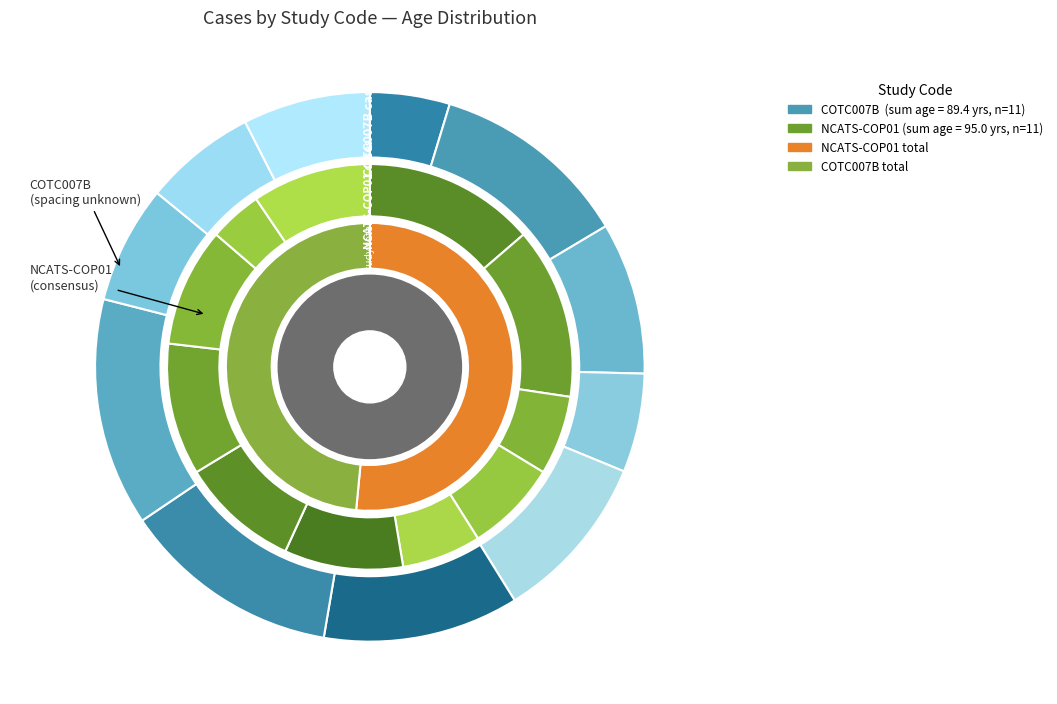

What is the spread (max minus min) of values at 8?

2.8